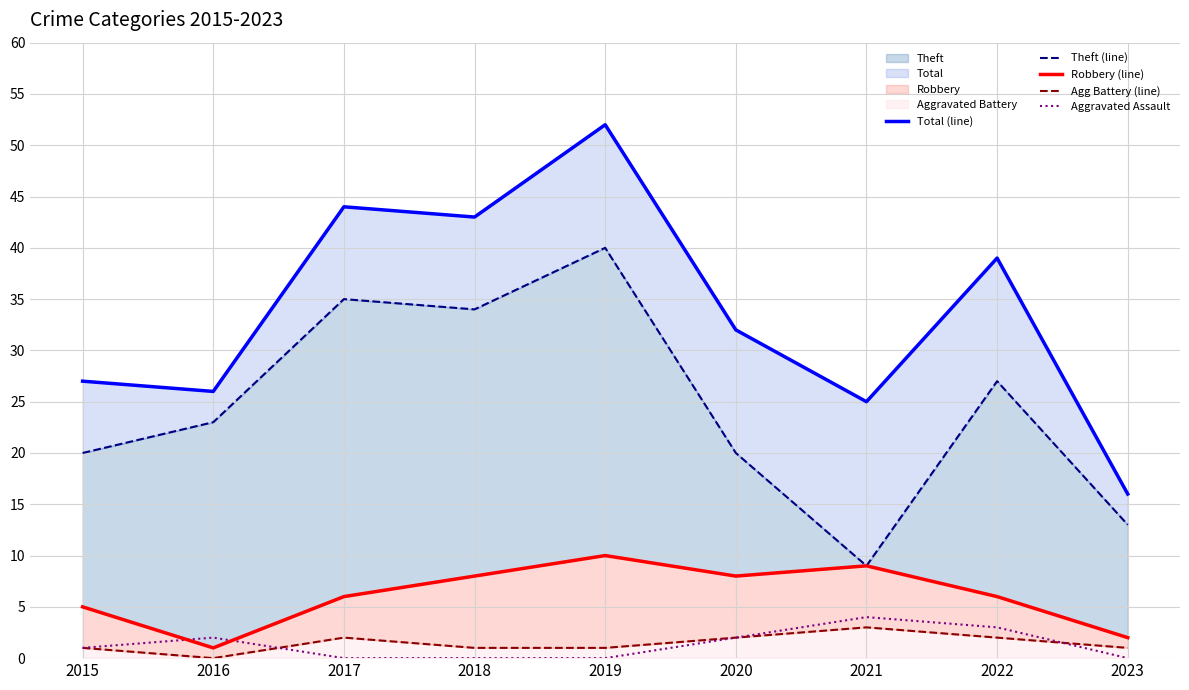

In Total (line), how many points are higher than both neighbors (excluding endpoints)?

3